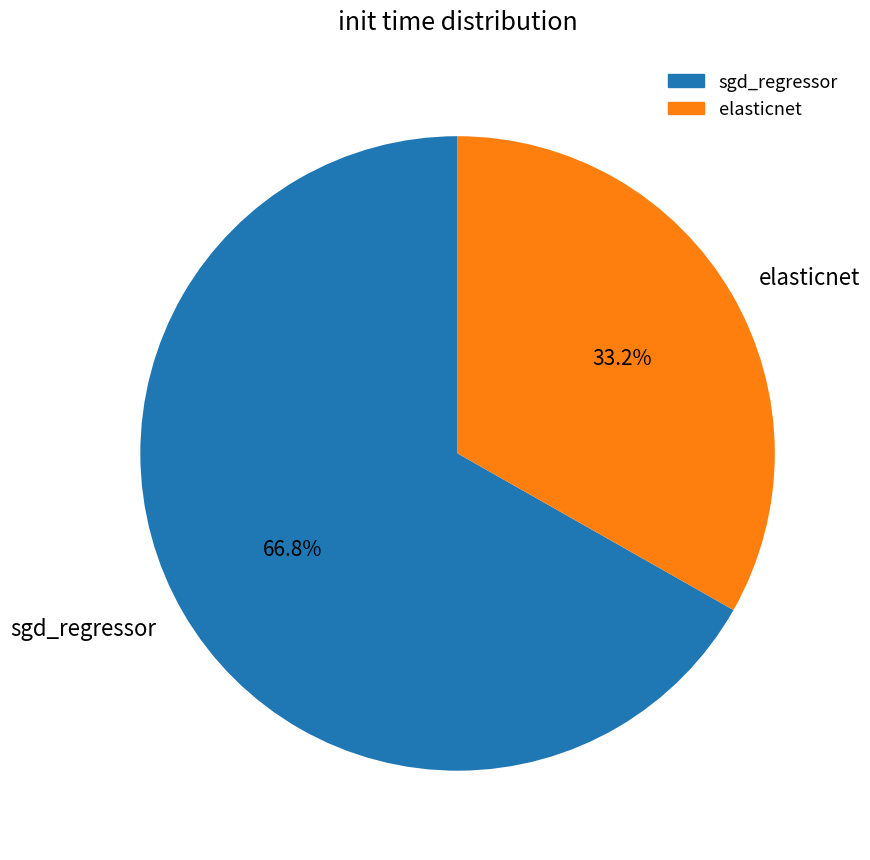

Is it true that elasticnet is 33% of the pie?

True